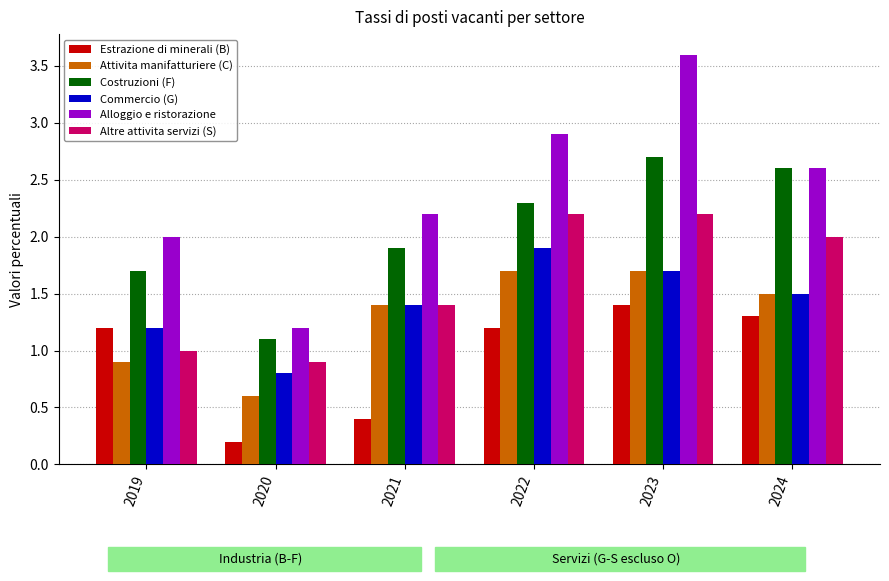

What is the spread (max minus min) of values at 2021?

1.8